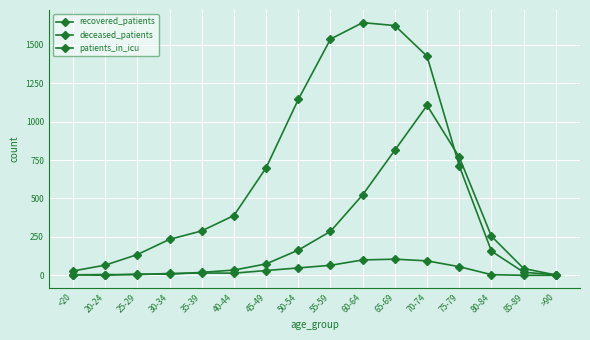

Rank the series by their average value, from lowest to highest.

patients_in_icu, deceased_patients, recovered_patients